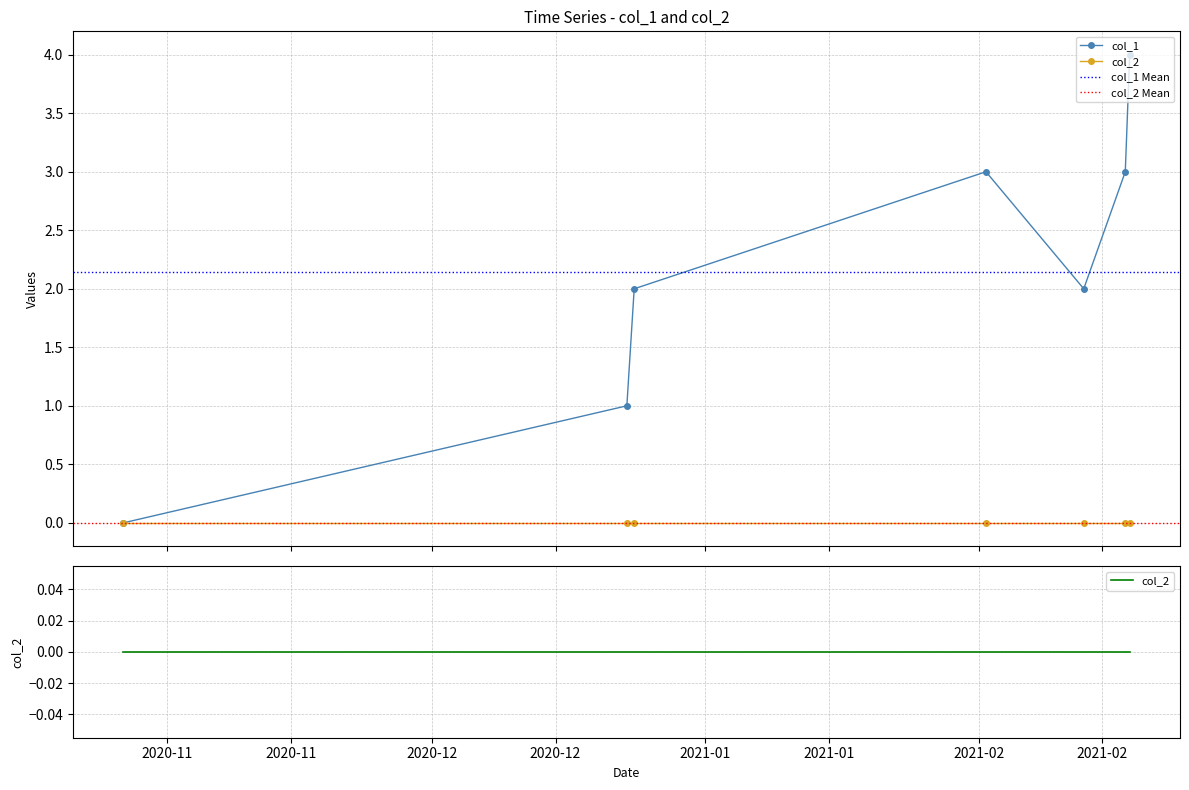

Rank the categories by value from lowest to highest.

1603758865, 1608689083, 1608761095, 1613163898, 1612206321, 1613570752, 1613613919